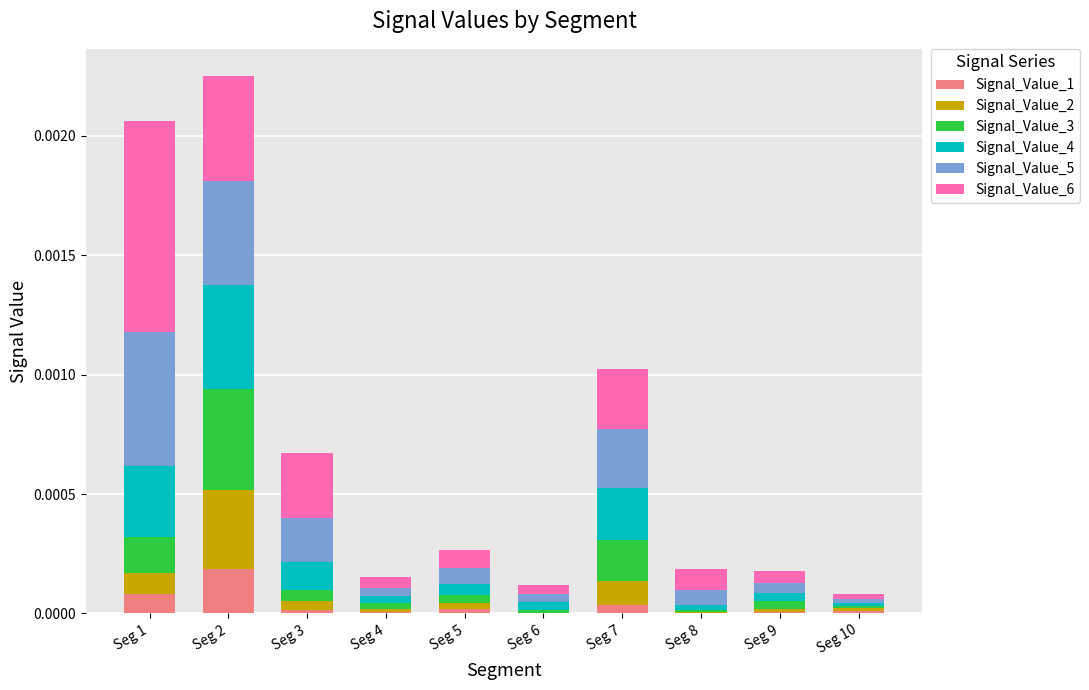

The Signal_Value_1 series shows 0.0 at Seg 6. True or false?

True